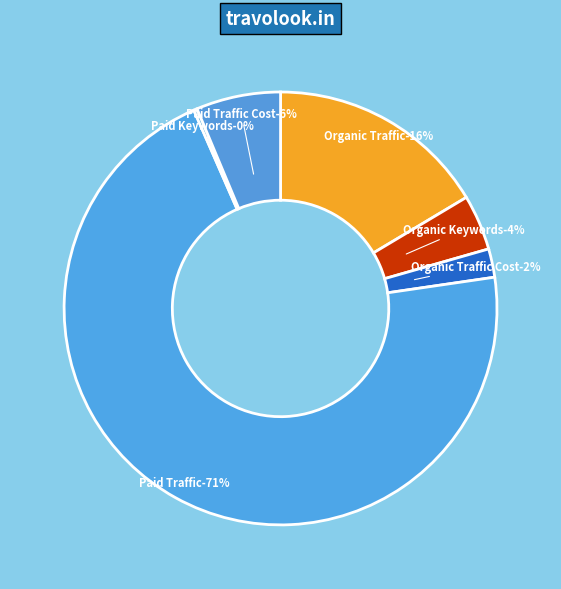

Which slice is the smallest?

Paid Keywords